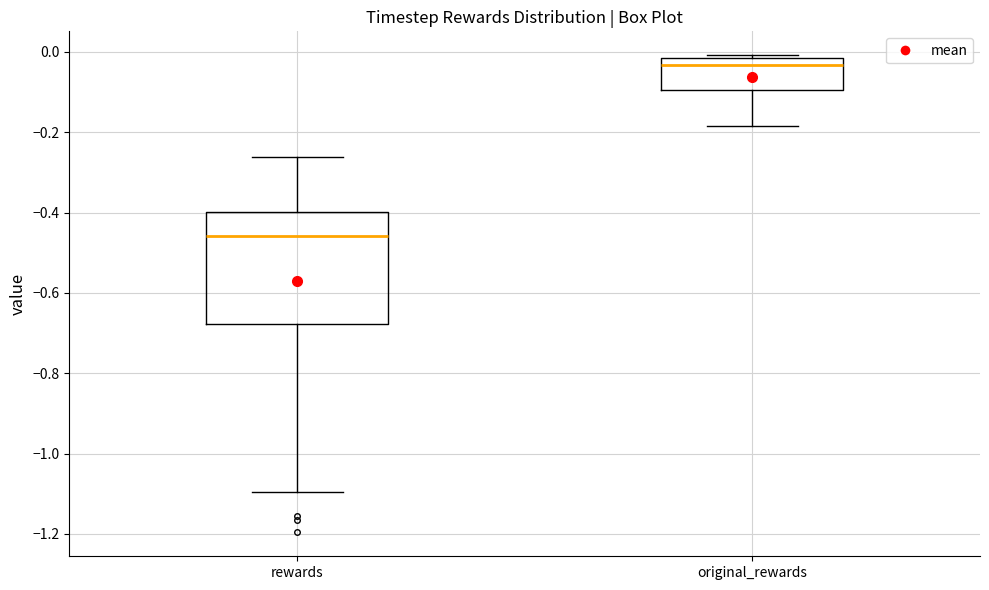

Reading left to right, transcribe this box plot: for each box, give where its median line is, the range the box spans, and where its two whiskers end, as read against the y-axis. The values are not printed on the chart, so give them approximately, as read against the axis.

rewards: median -0.46, box -0.68 to -0.40, whiskers -1.10 to -0.26
original_rewards: median -0.04, box -0.10 to -0.02, whiskers -0.18 to 0.00